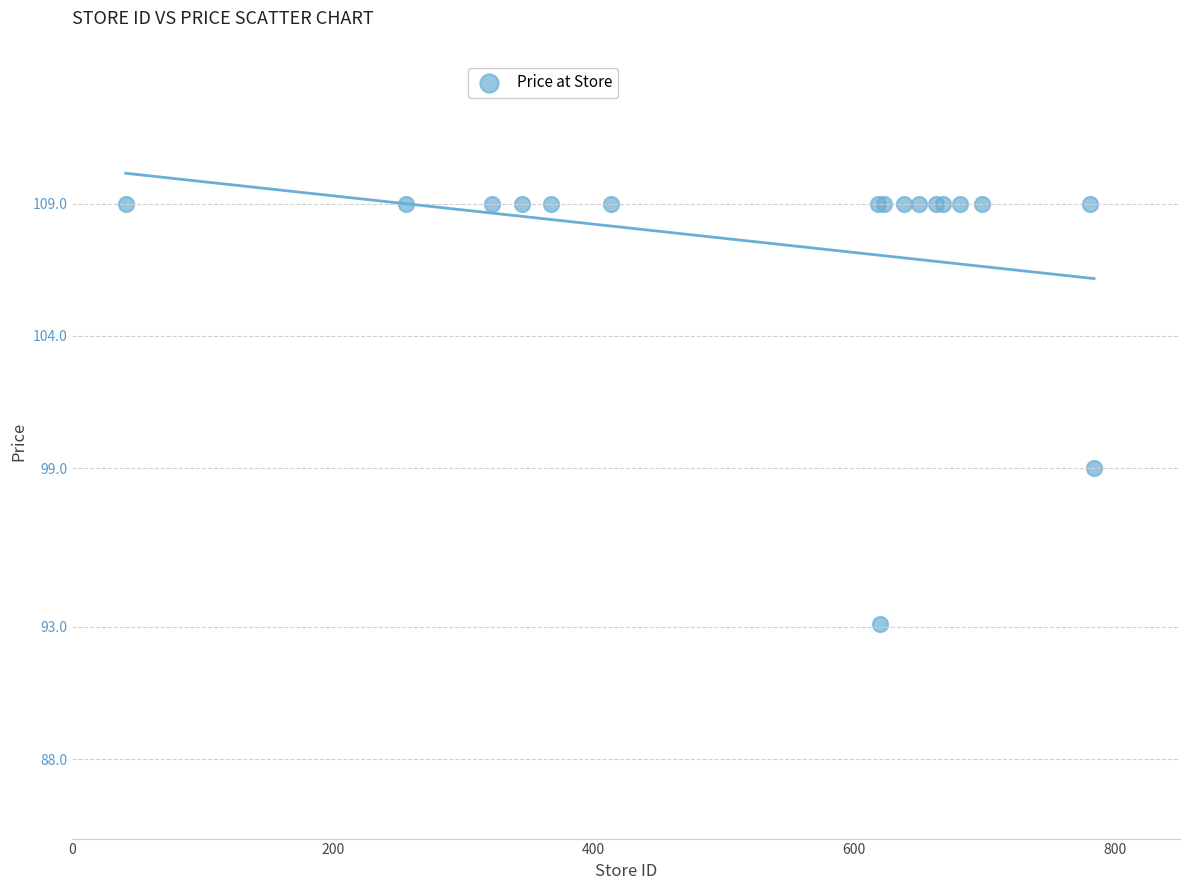

What Y value in the scatter plot is closest to 101?

99.0